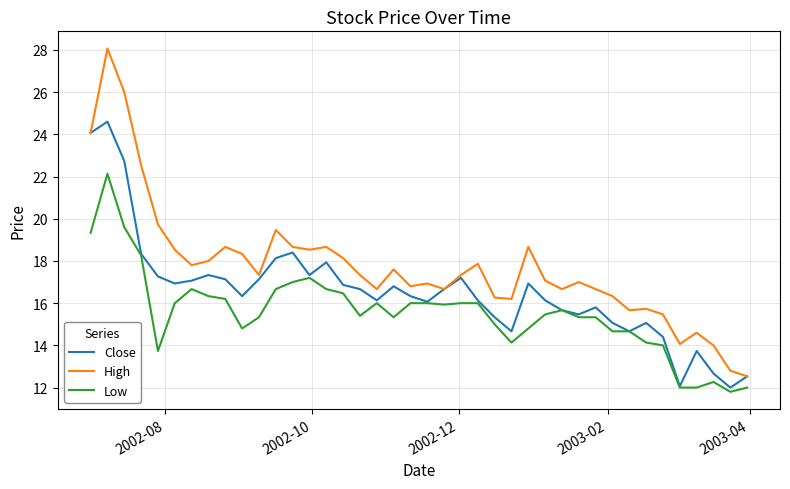

What is the minimum value shown in the chart?

11.8